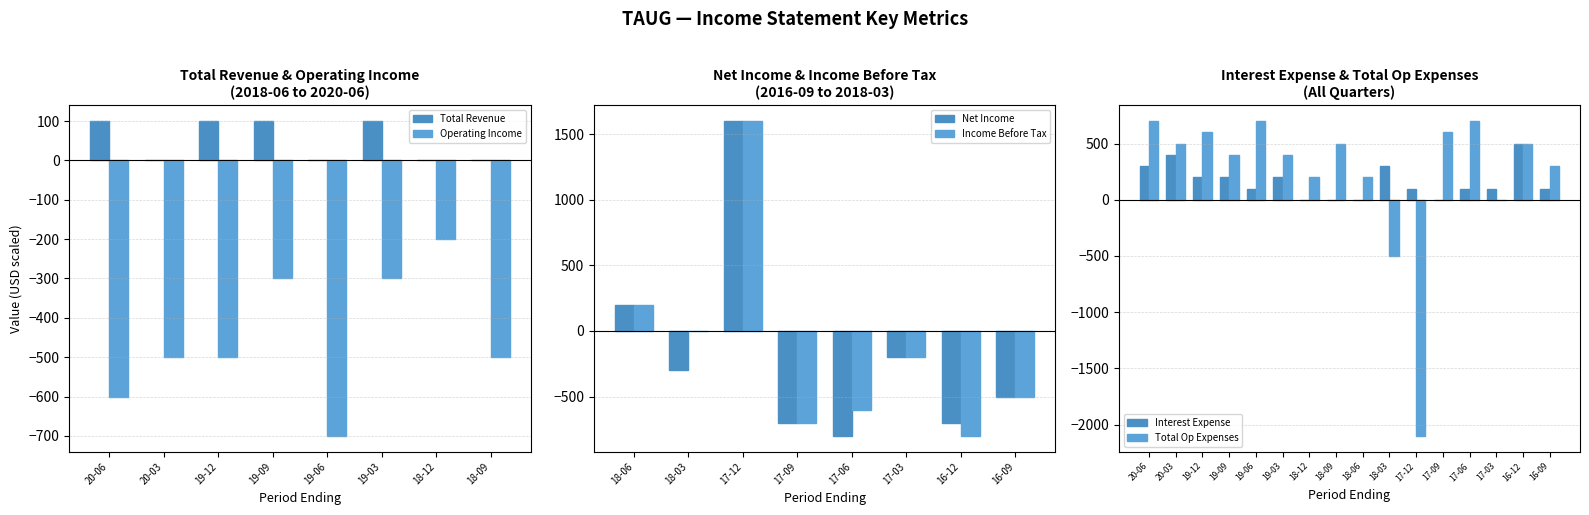

What is the label of the 13th bar from the right?

2019-09-30